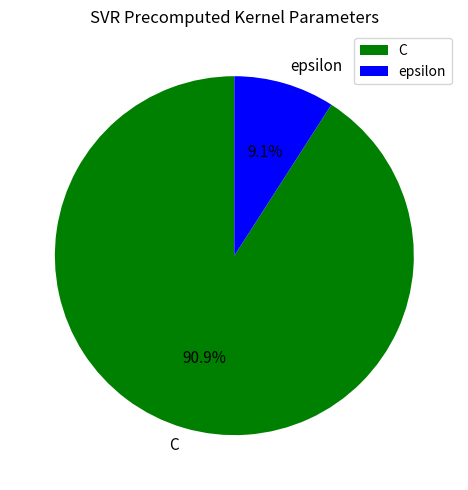

How many slices are in this pie chart?

2